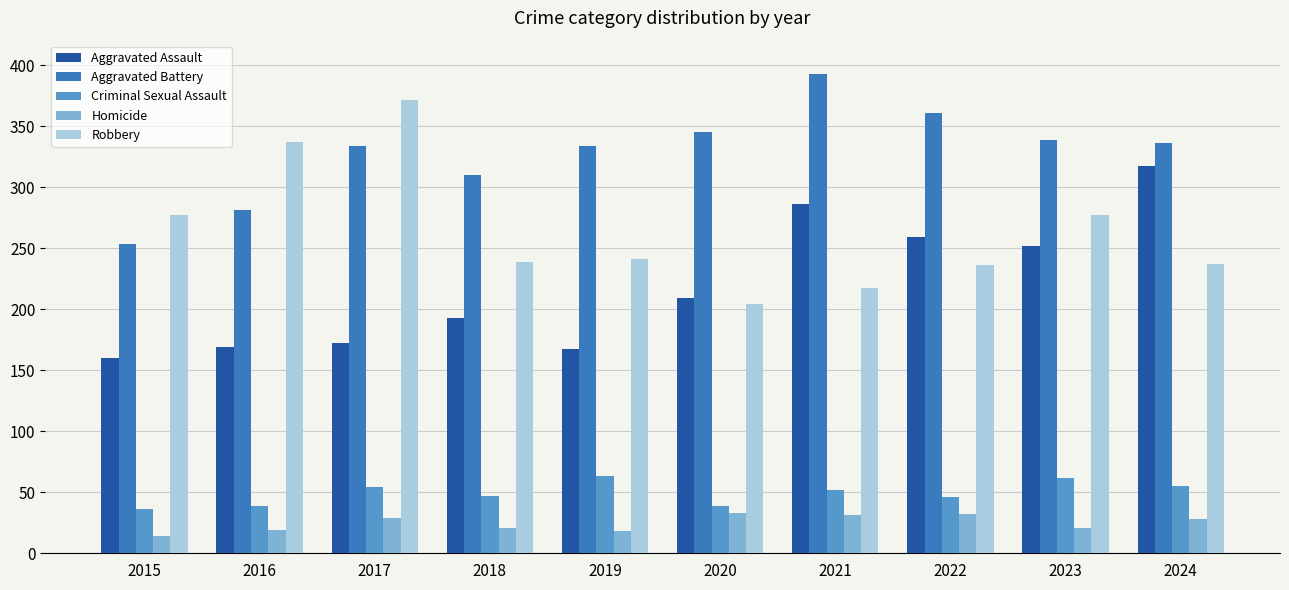

Which series changed the most between 2022 and 2023?

Robbery